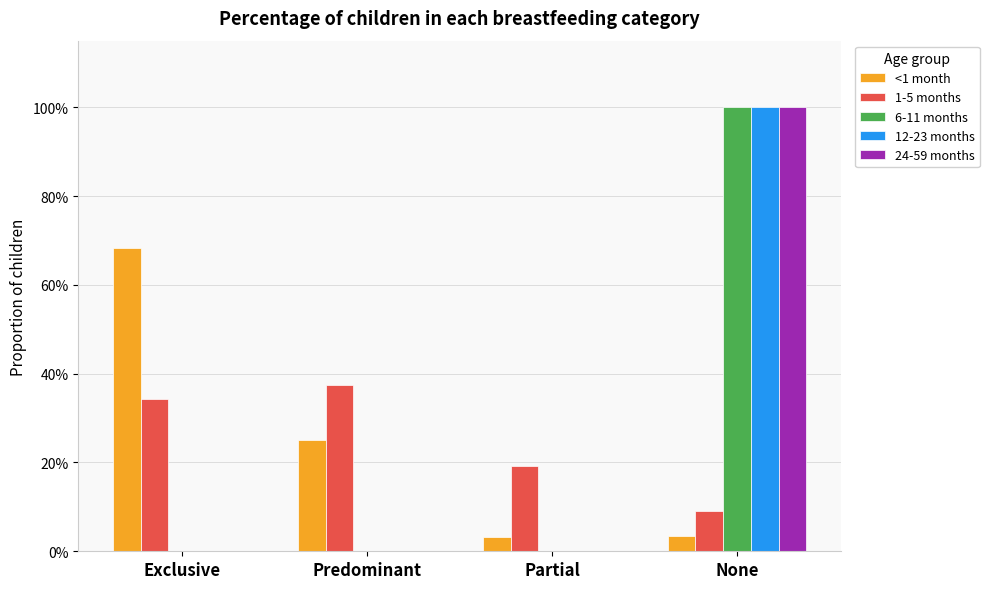

Does the chart contain stacked bars?

No